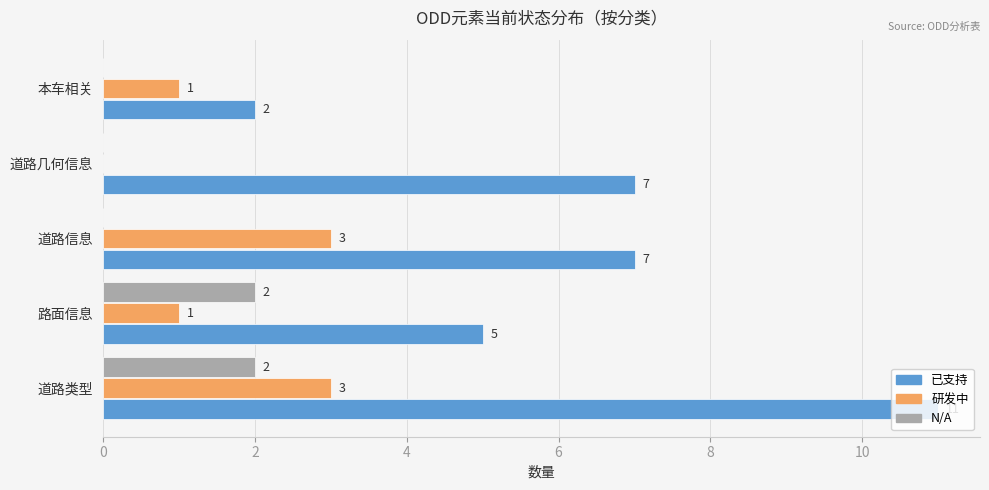

What is the sum of all 已支持 values?

32